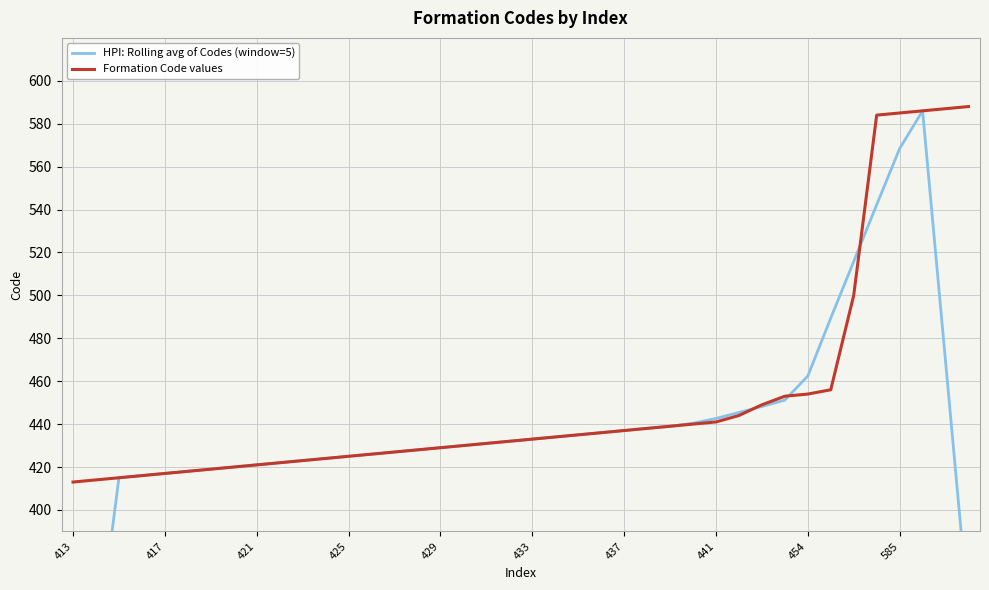

How many times do HPI: Rolling avg of Codes (window=5) and Formation Code values cross each other?

3